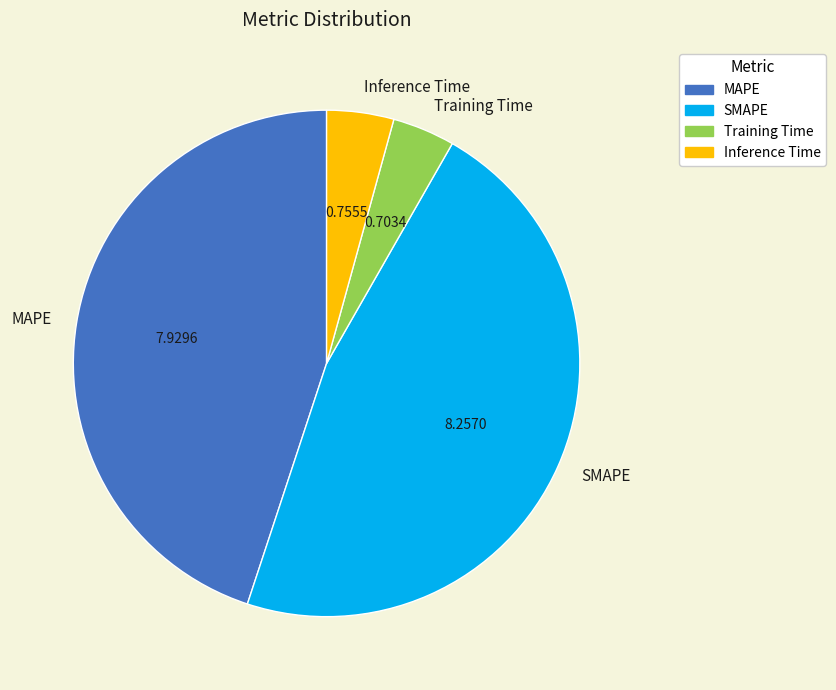

Do Inference Time and SMAPE together represent more than half of the pie?

Yes